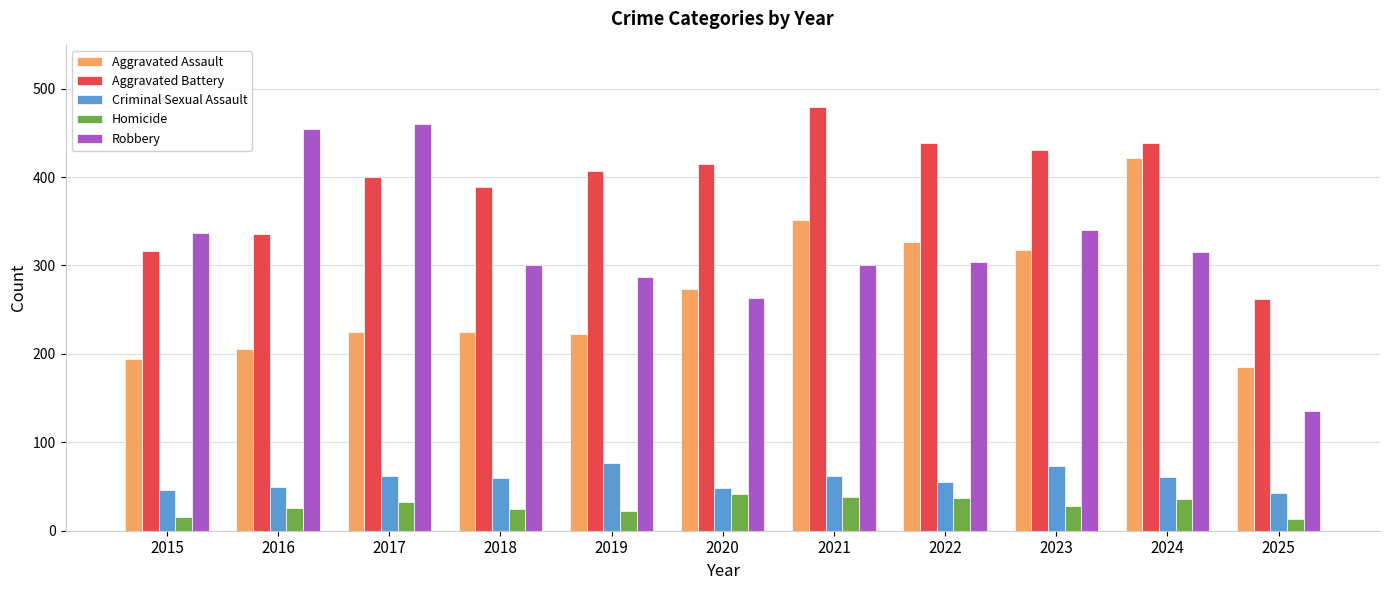

Is the value of Aggravated Assault at 2024 greater than the value of Aggravated Battery at 2017?

Yes